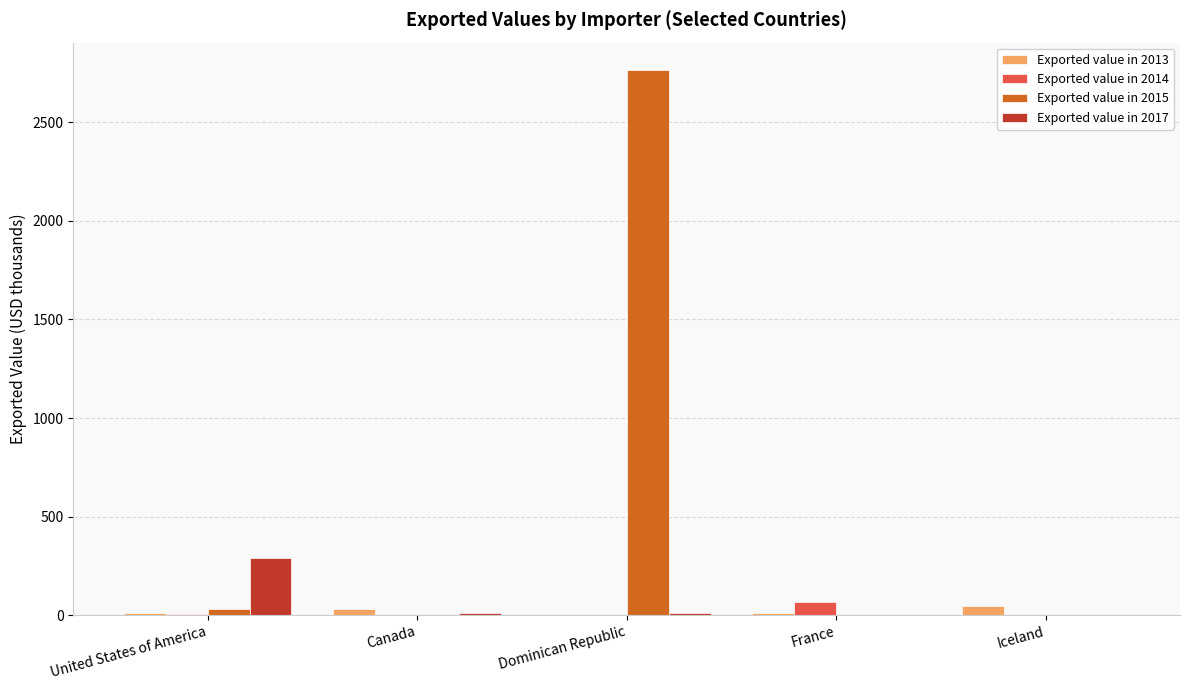

True or false: Exported value in 2015 has a value of 1897 at Canada.

False